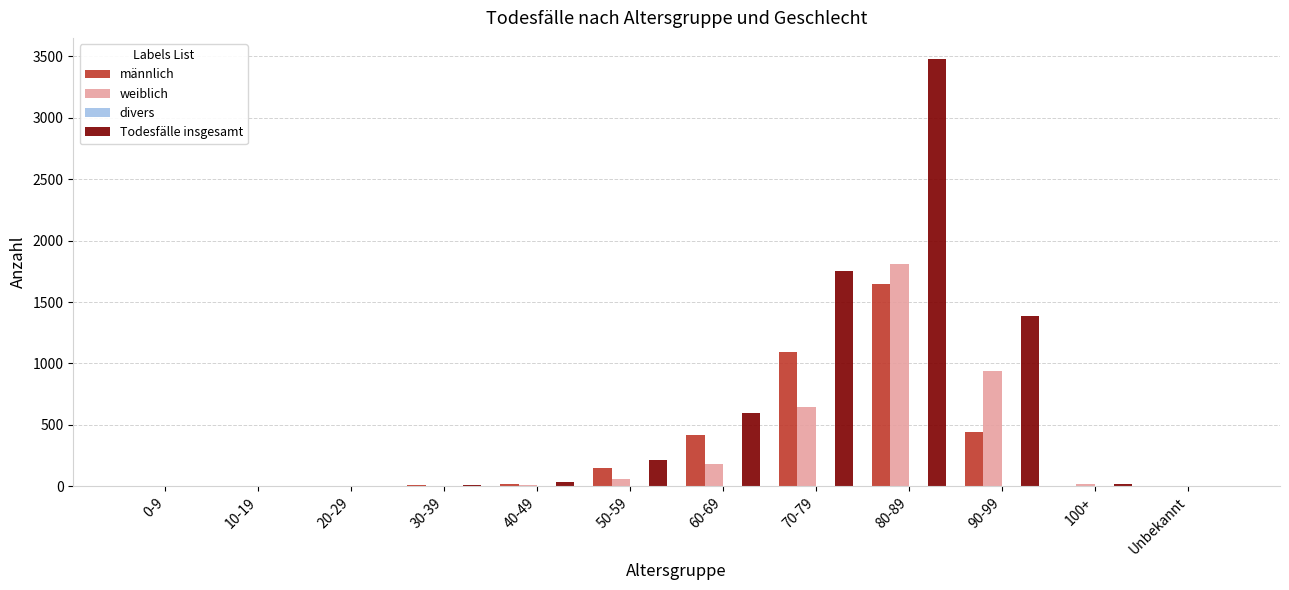

How many data points does each series have?

12